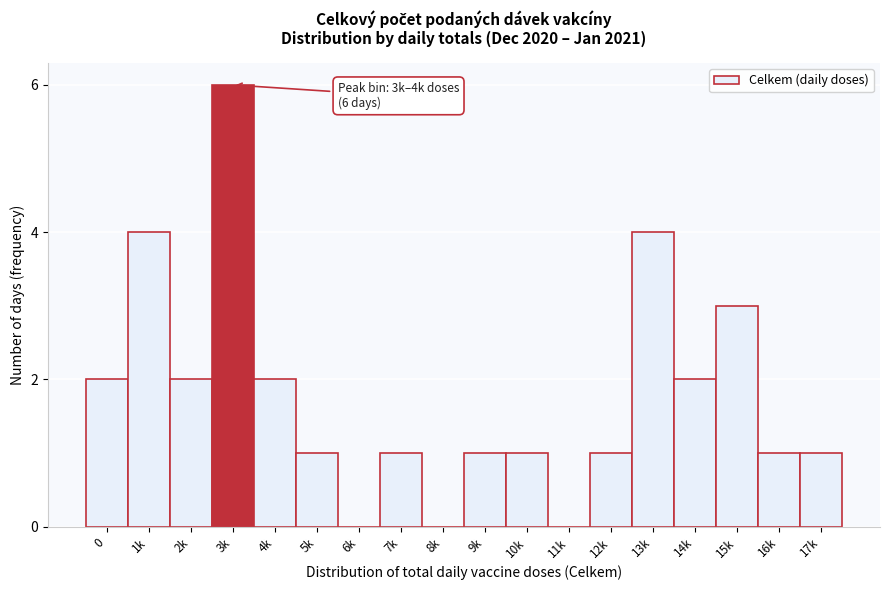

Reading left to right, extract all data points from this chart.

0=2	1k=4	2k=2	3k=6	4k=2	5k=1	6k=0	7k=1	8k=0	9k=1	10k=1	11k=0	12k=1	13k=4	14k=2	15k=3	16k=1	17k=1